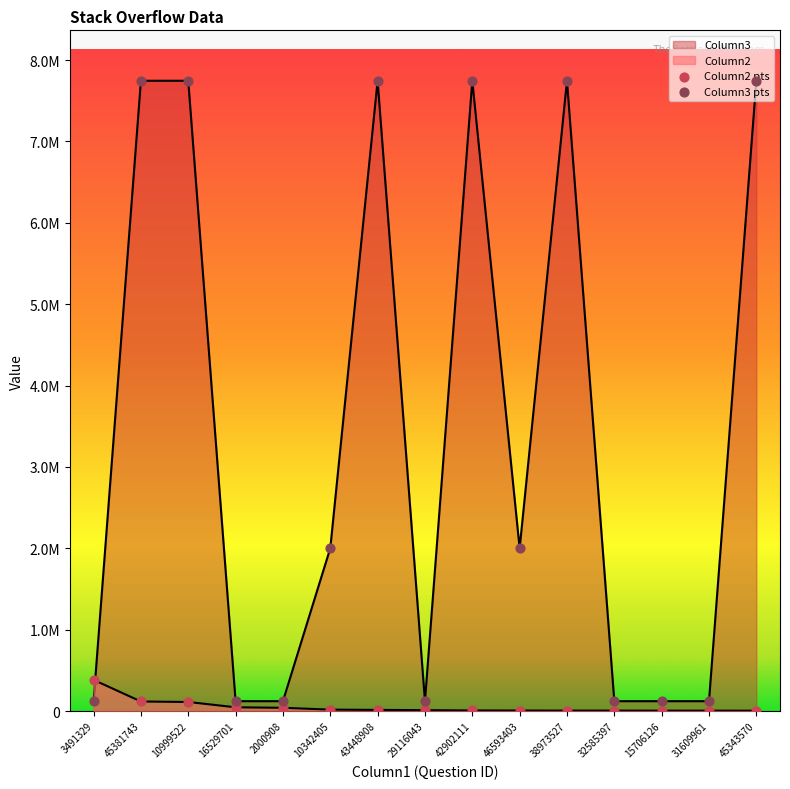

Is the value of Column2 at 10999522 greater than the value of Column3 at 10999522?

No